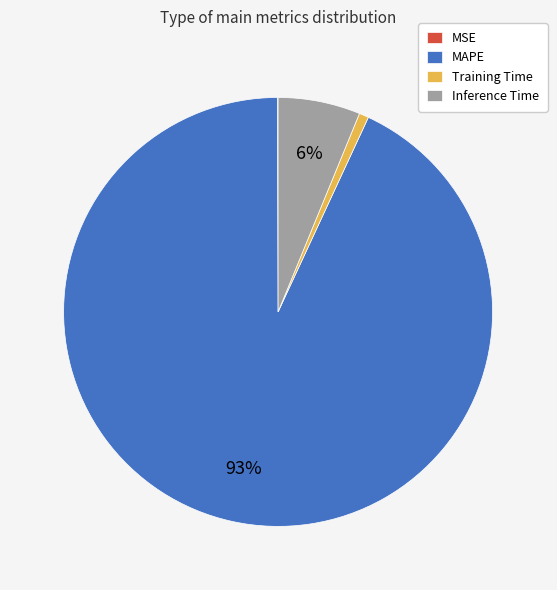

Is it true that Training Time is 11% of the pie?

False